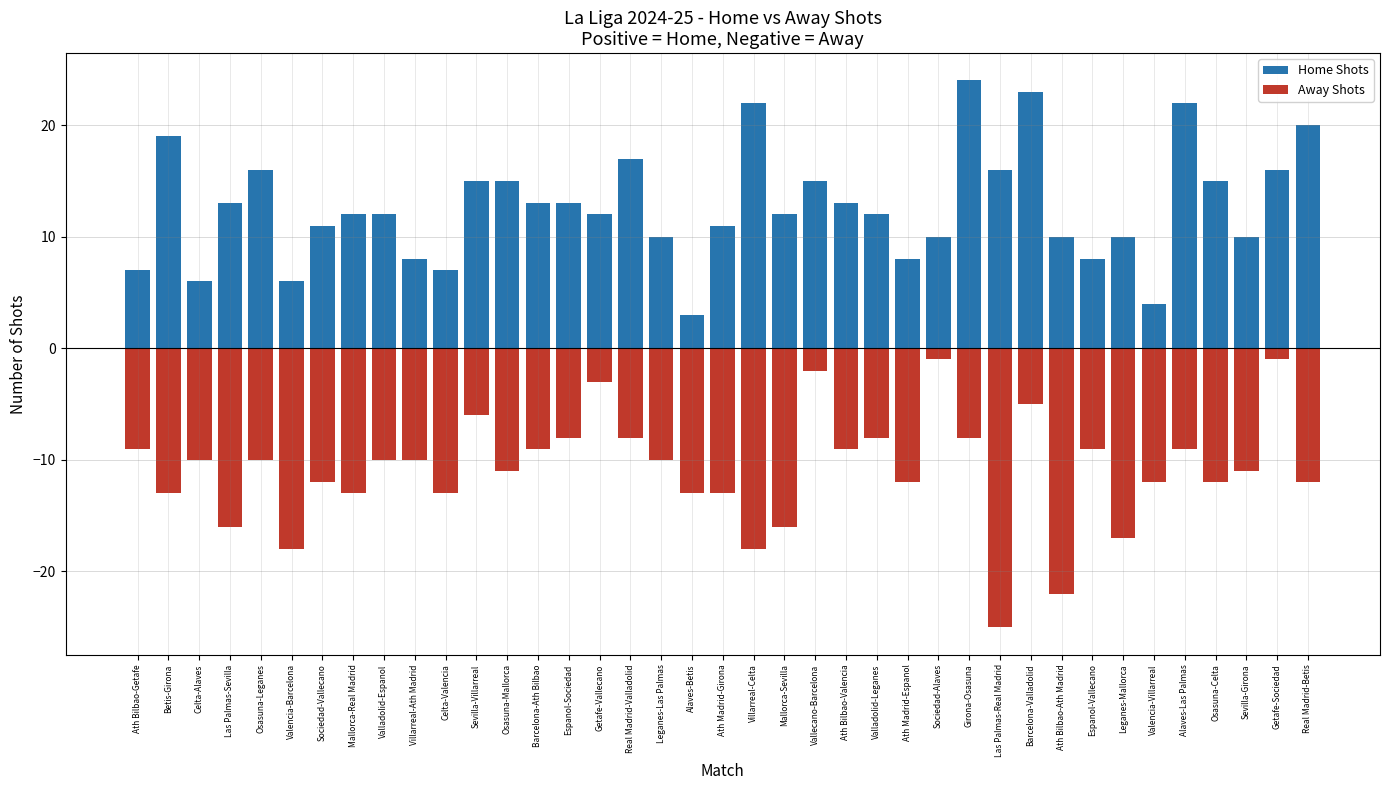

Is it true that Home Shots equals 8 at Espanol-Vallecano?

True